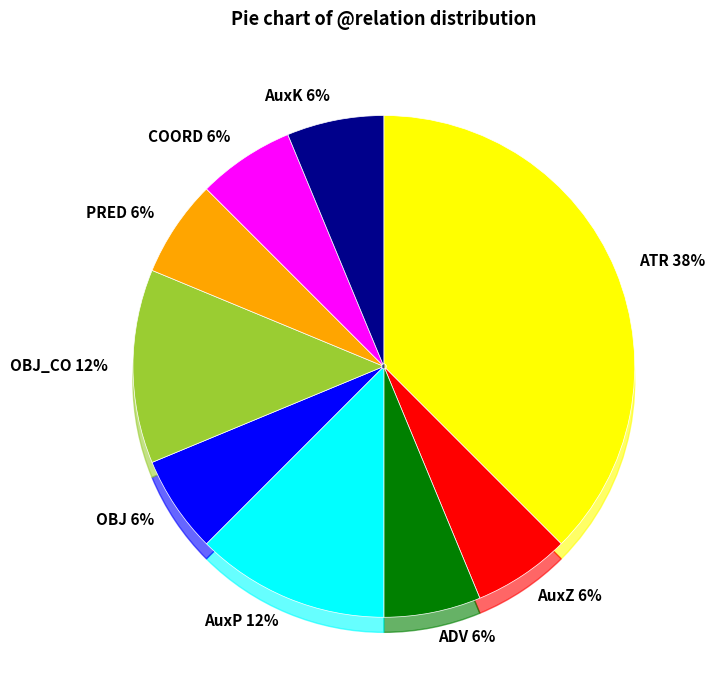

To the nearest percent, what portion does OBJ_CO represent?

12%